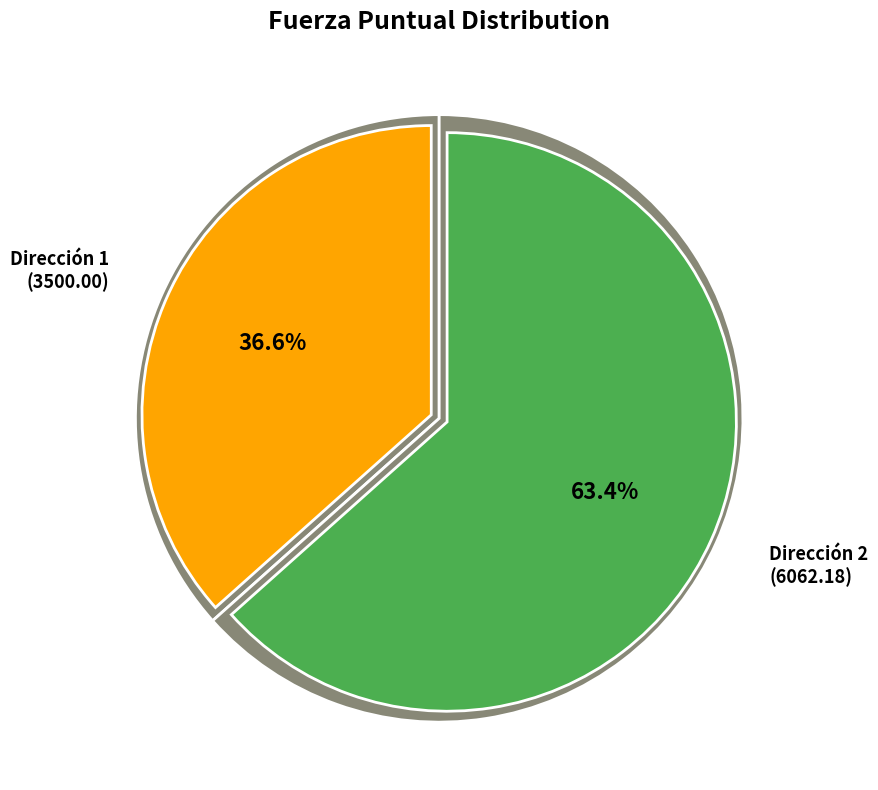

How many slices are in this pie chart?

2